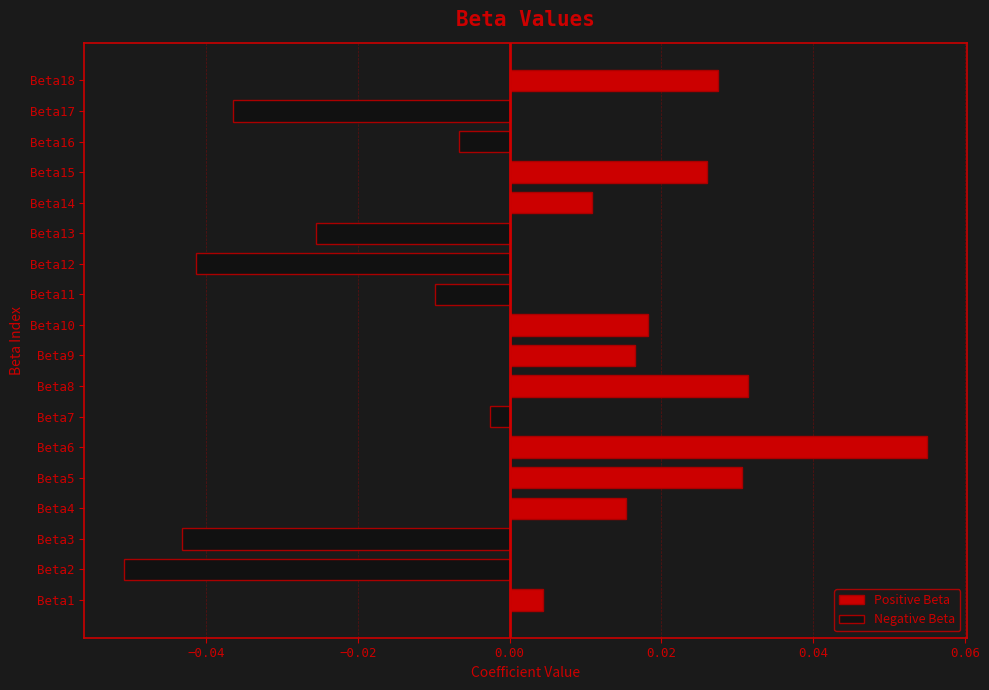

At Beta9, list the series in order from smallest to largest.

Negative Beta, Positive Beta